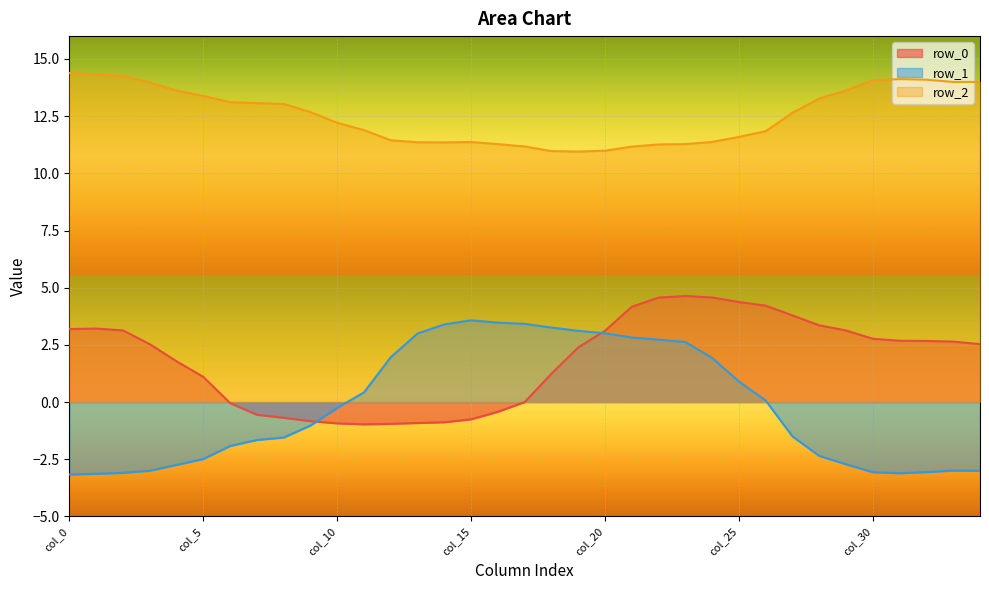

In row_2, how many points are lower than both neighbors (excluding endpoints)?

3